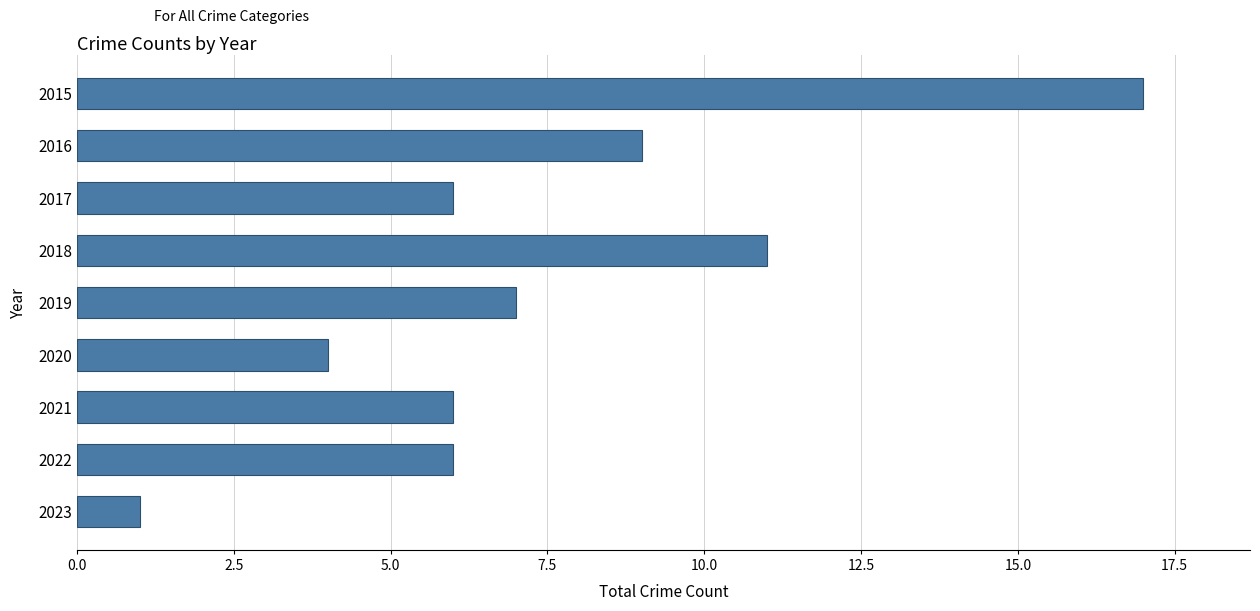

Does the chart contain stacked bars?

No